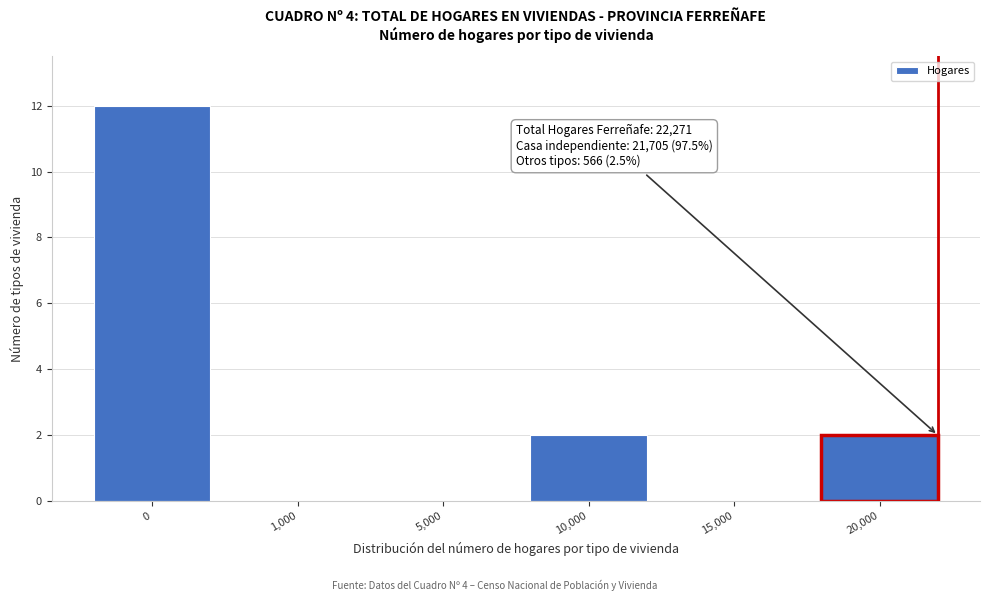

Reading right to left, list all the values displayed in this chart.

20,000=2	15,000=0	10,000=2	5,000=0	1,000=0	0=12